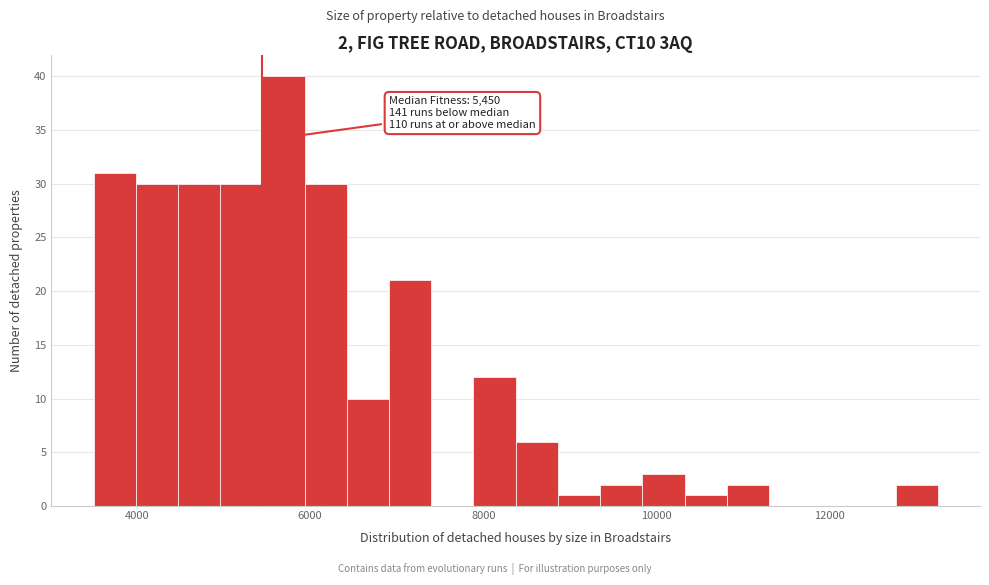

Read against the x-axis, roughly where is the centre of the tallest bar?

5600